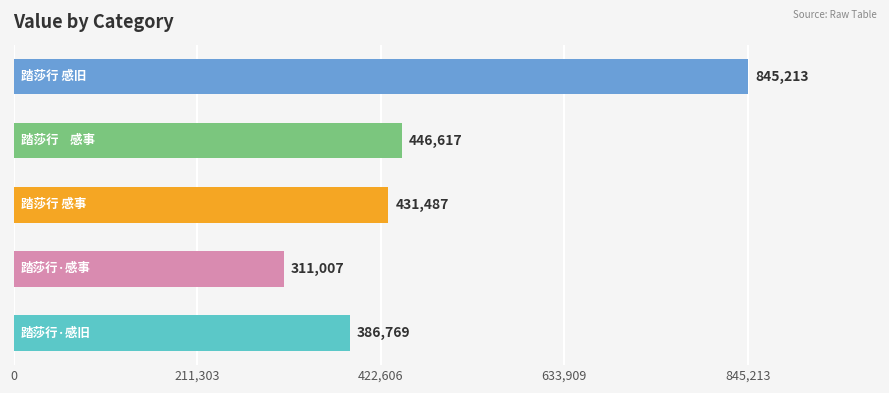

What is the difference between the maximum and minimum values?

534206